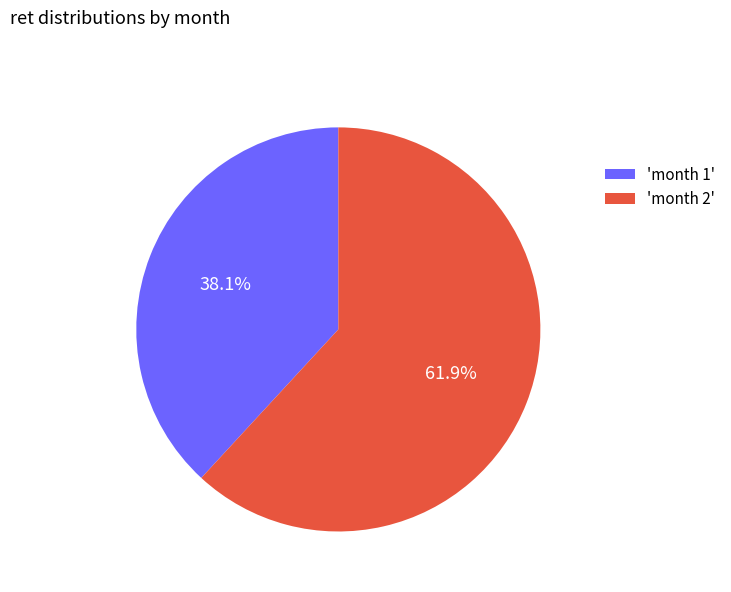

Rank the categories by value from highest to lowest.

'month 2', 'month 1'